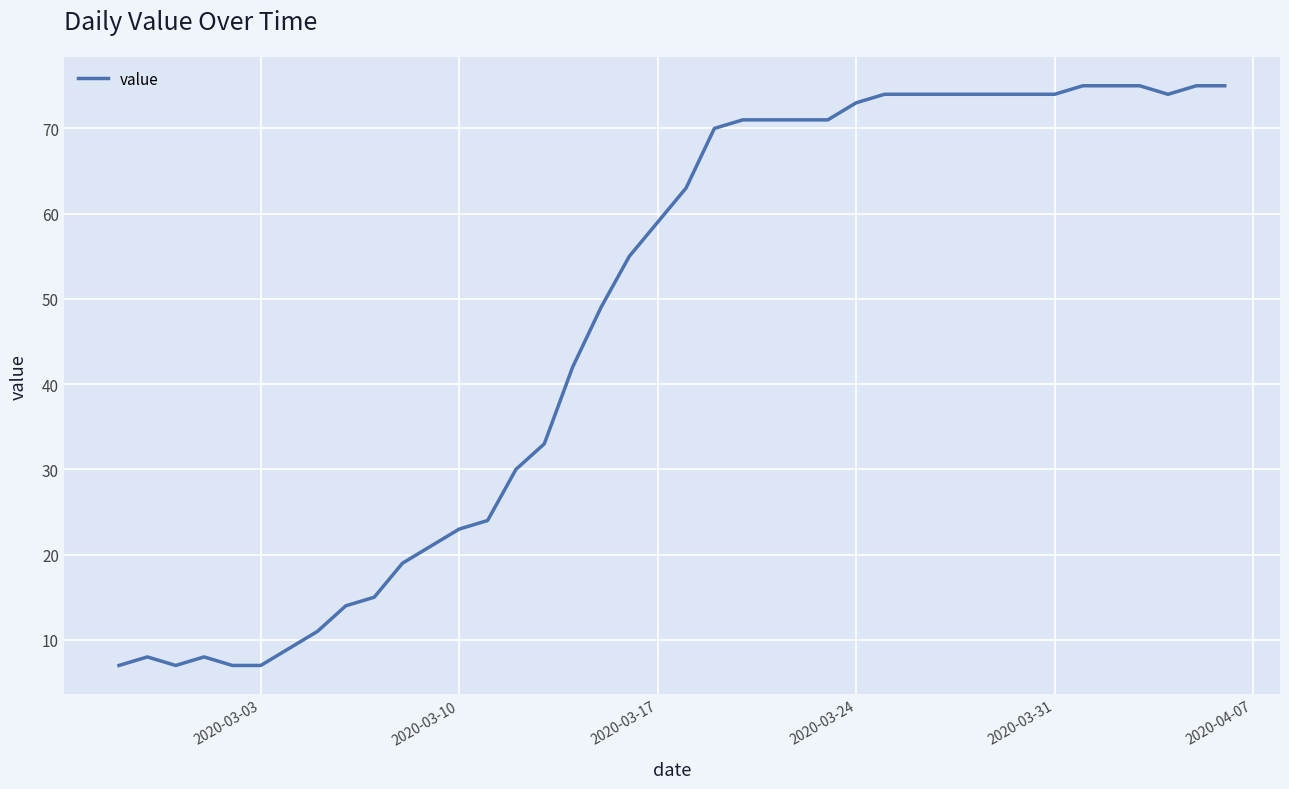

What is the smallest value displayed?

7